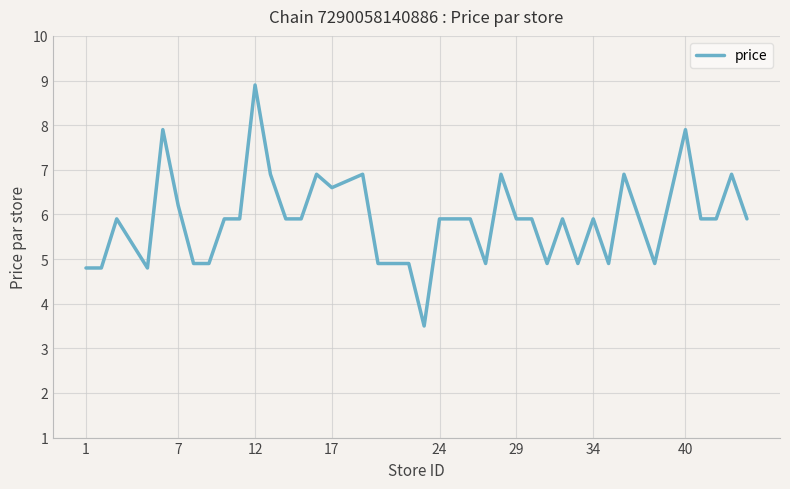

What is the minimum value shown in the chart?

3.5